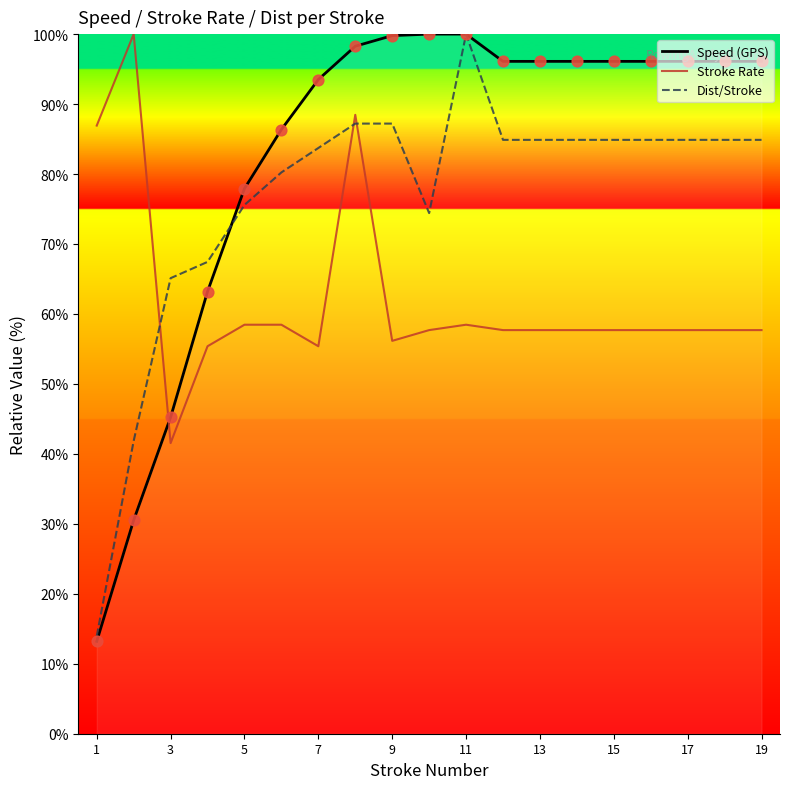

Which series has the largest total across all categories?

Speed (GPS)